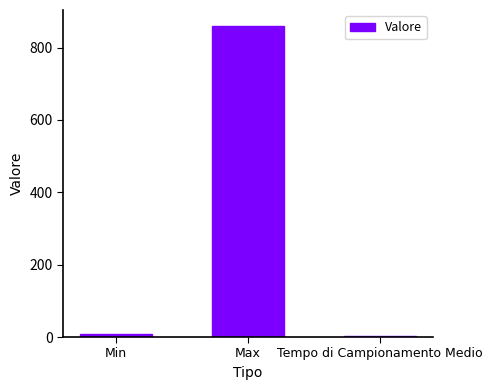

What is the greatest value displayed?

861.0